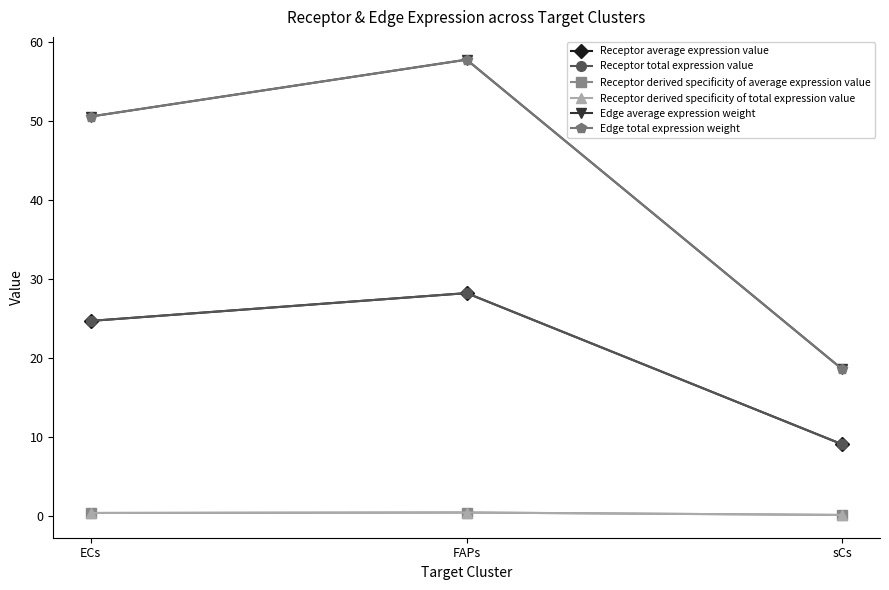

Read the Receptor derived specificity of average expression value value at sCs.

0.1